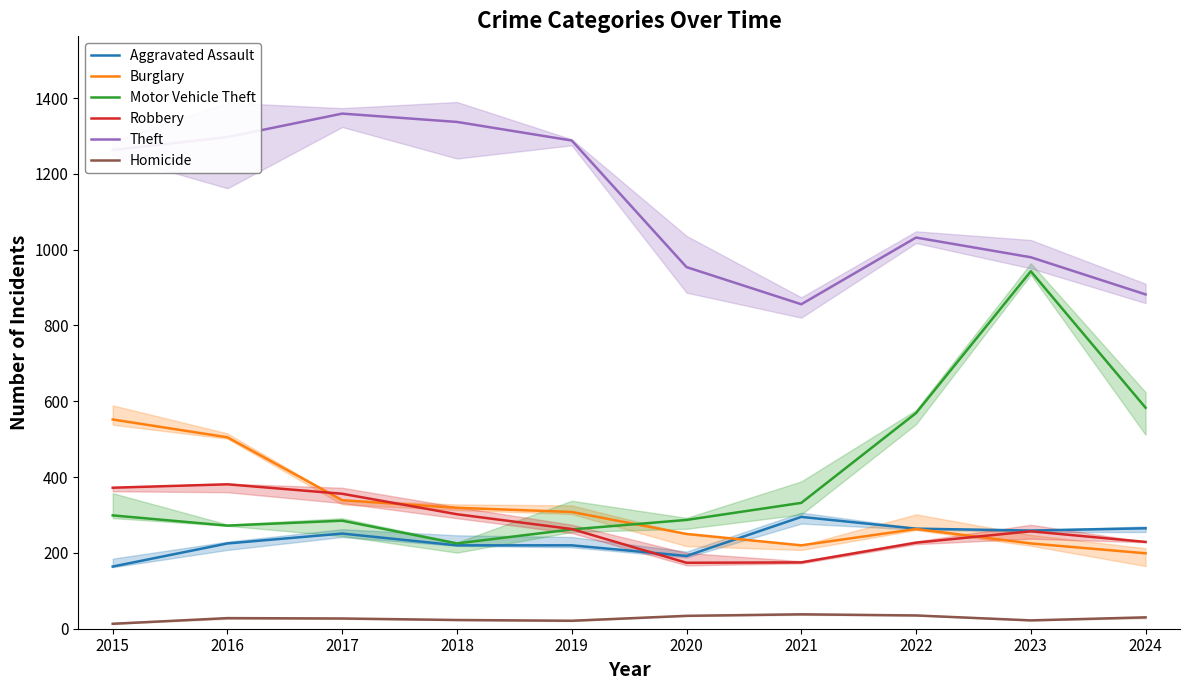

In Burglary, how many points are lower than both neighbors (excluding endpoints)?

1